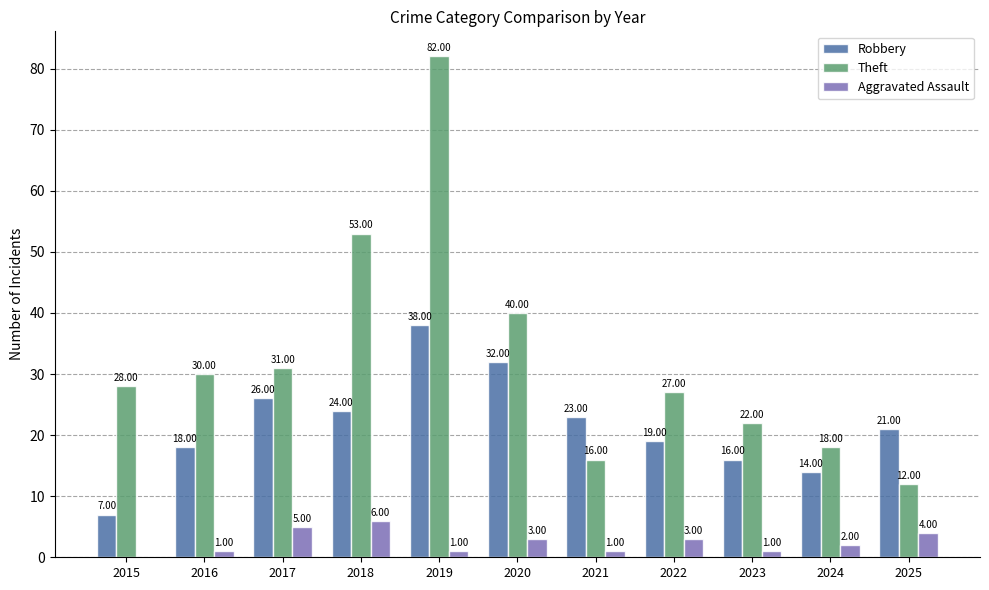

What is the sum of all Aggravated Assault values?

27